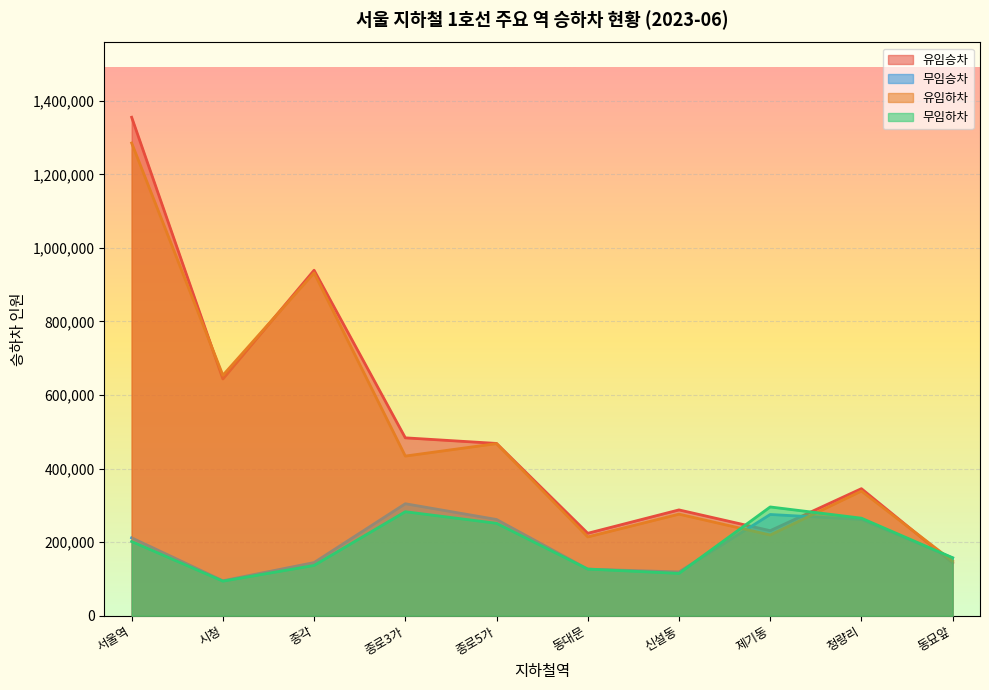

Reading right to left, what are all the values shown in this chart?

유임승차: 143230	345435	231277	287698	224118	468448	483658	939341	643718	1355284
무임승차: 156934	261650	275258	119031	126694	261653	304455	144553	95097	211835
유임하차: 148422	338983	219395	276137	214290	468041	434093	932306	653701	1285303
무임하차: 157665	265212	295752	115041	126827	251271	282796	136786	93981	201772